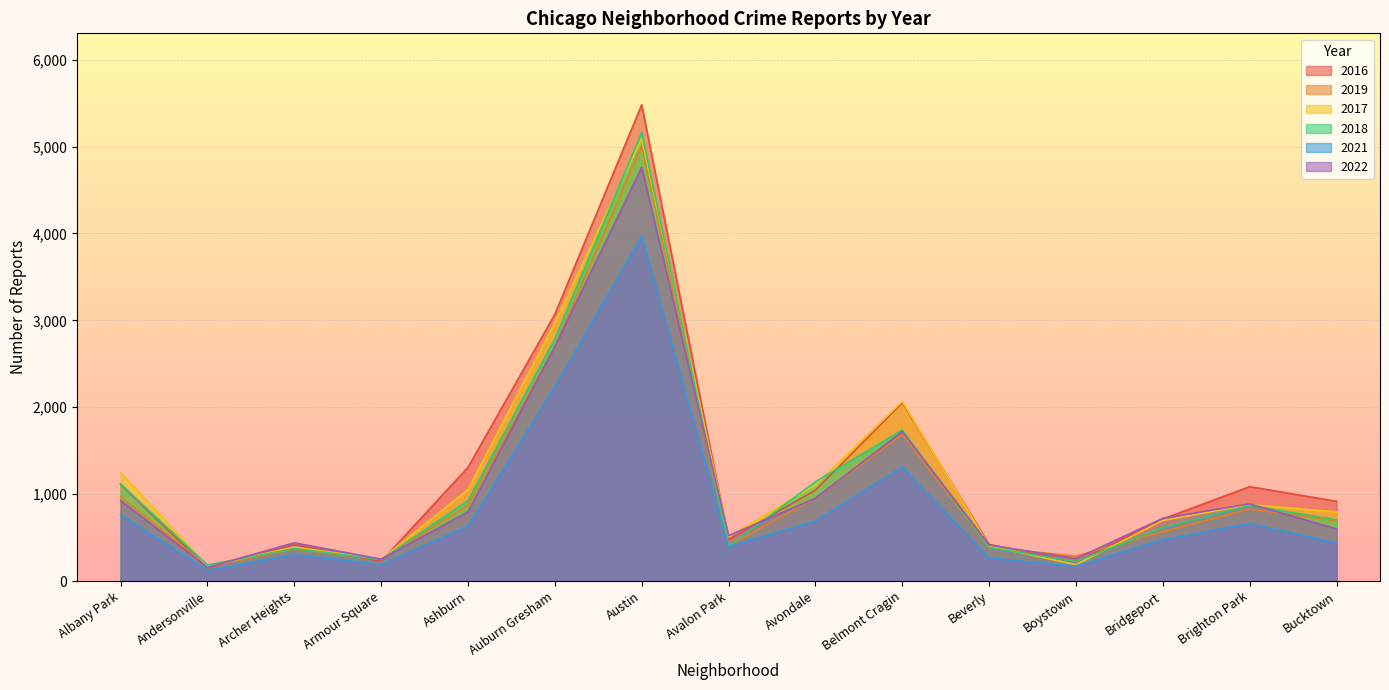

How many times do 2022 and 2016 cross each other?

6